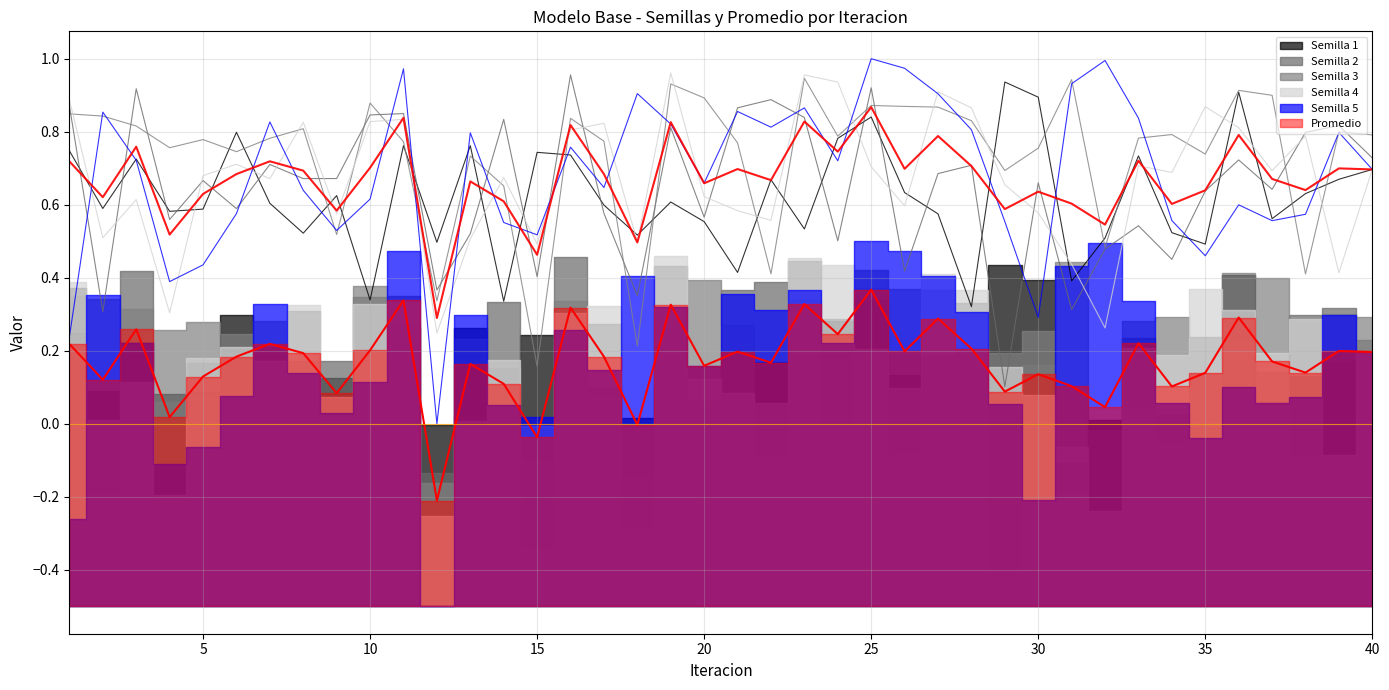

What is the value of the Semilla 3 point at the 23rd from the left?

0.9